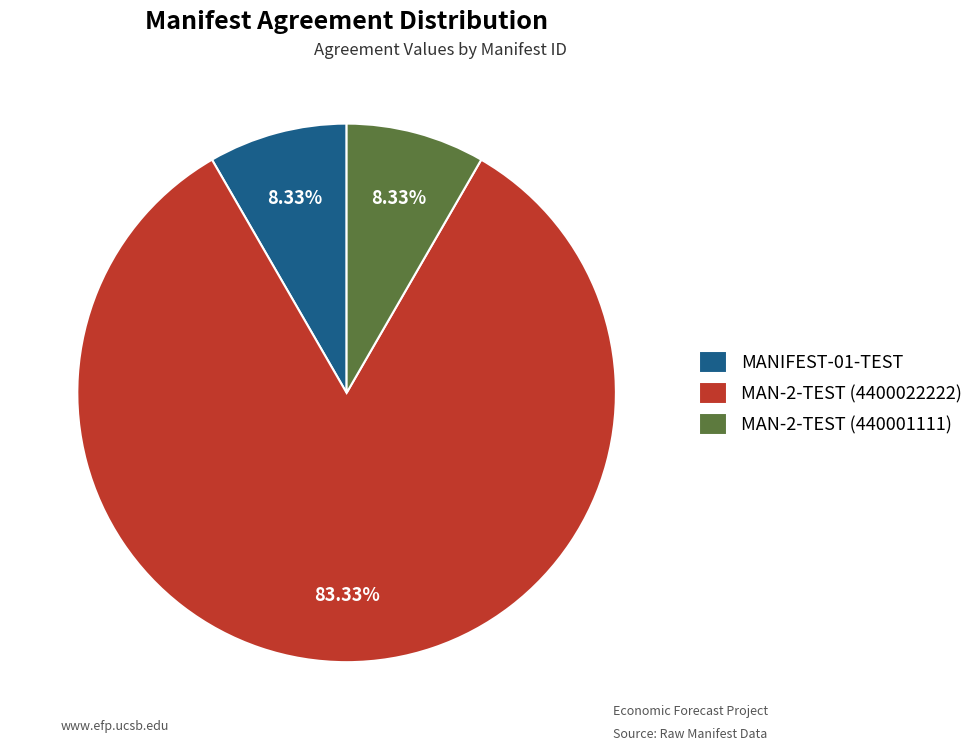

To the nearest percent, what is the average slice percentage?

33%